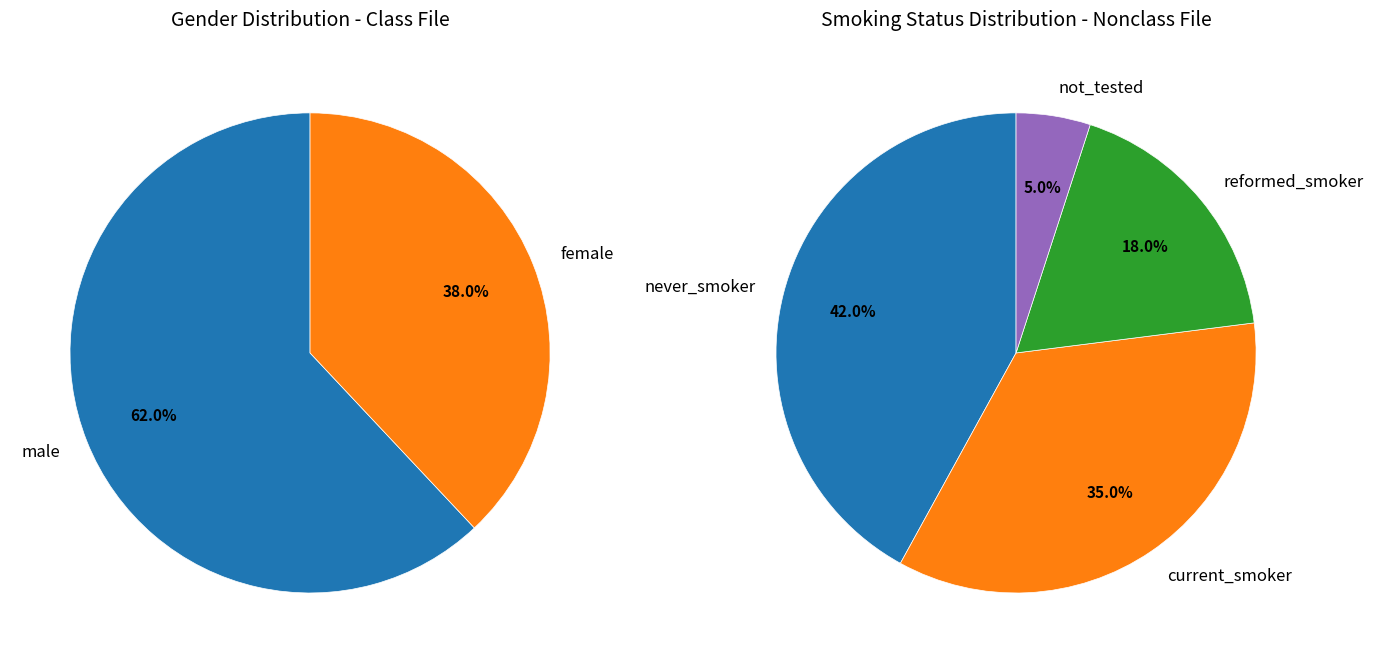

How many segments does this pie chart have?

2